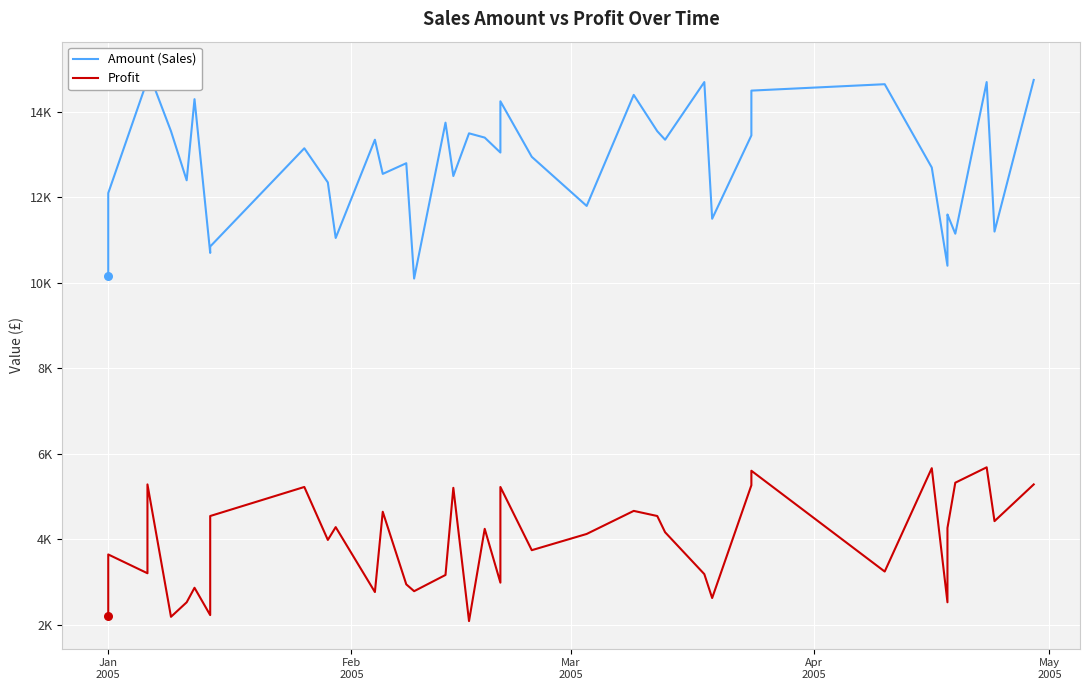

Which series has the largest total across all categories?

Amount (Sales)